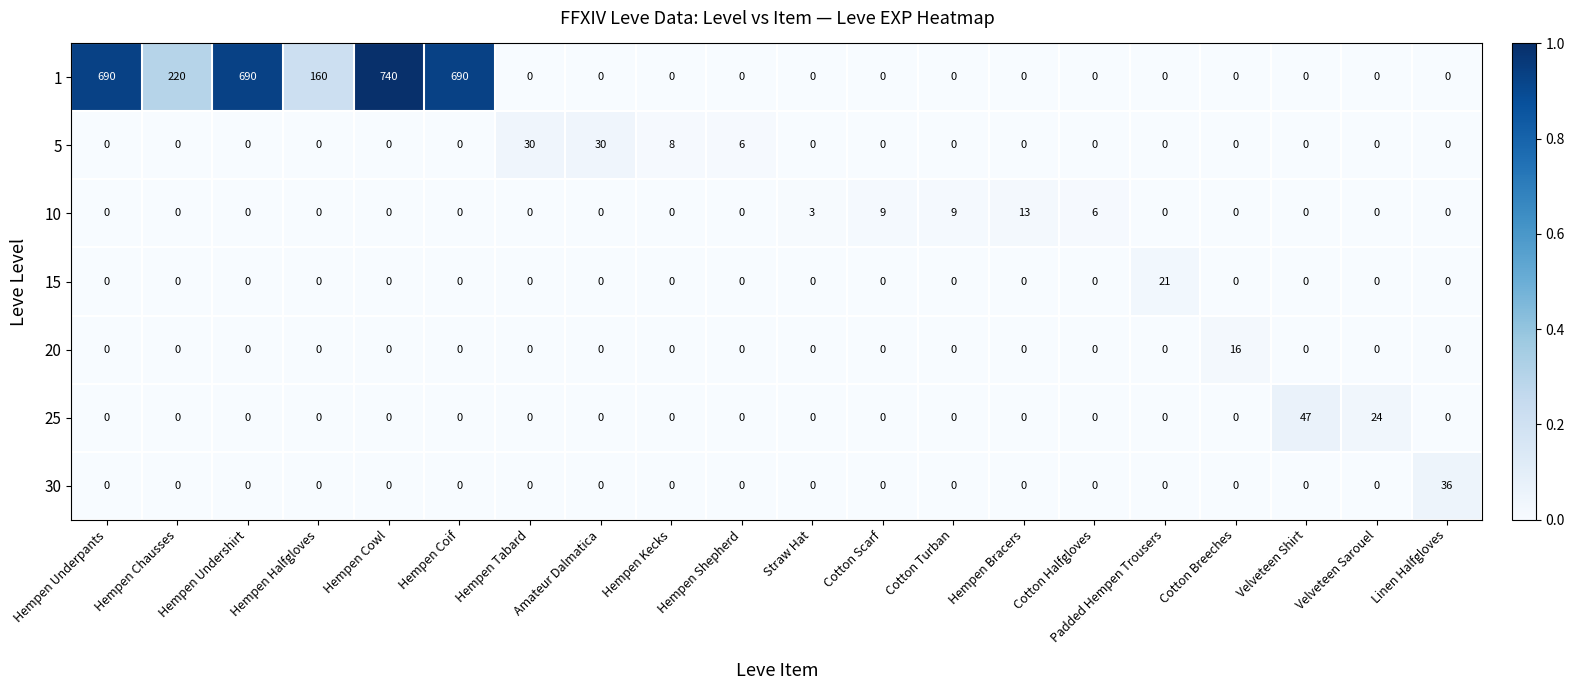

Which category has the highest value across all series?

Hempen Cowl